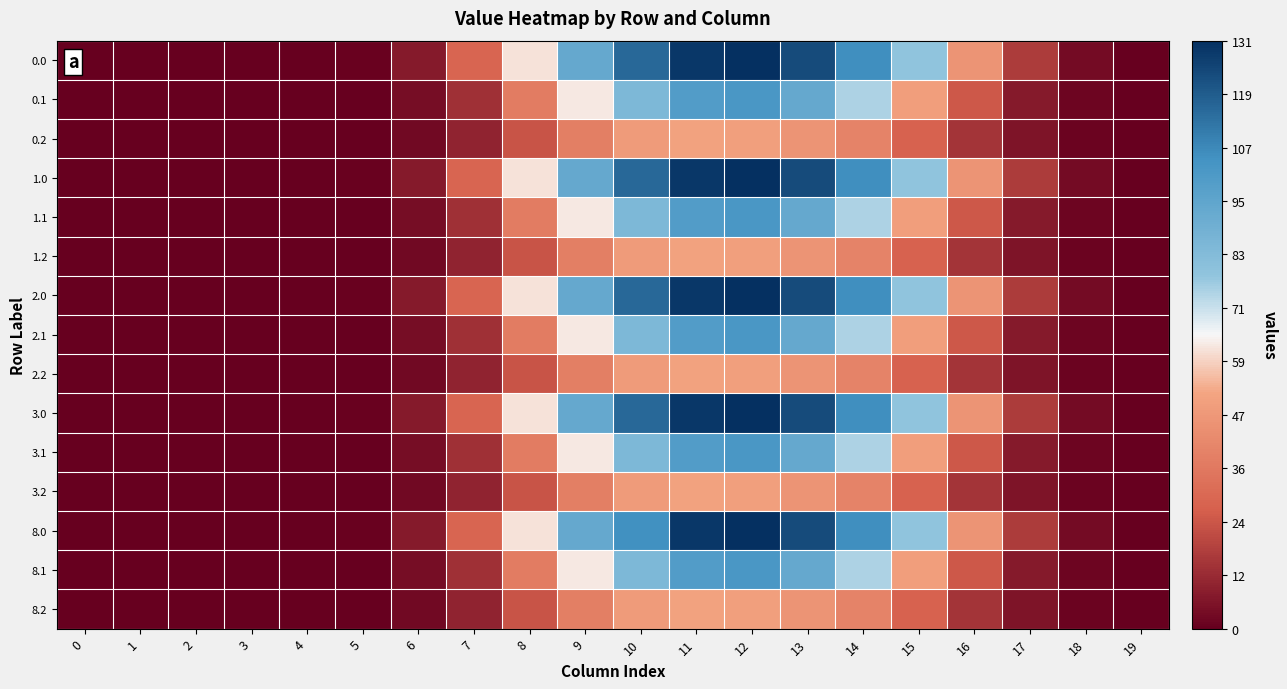

Which has a higher value, 17 or 12?

12